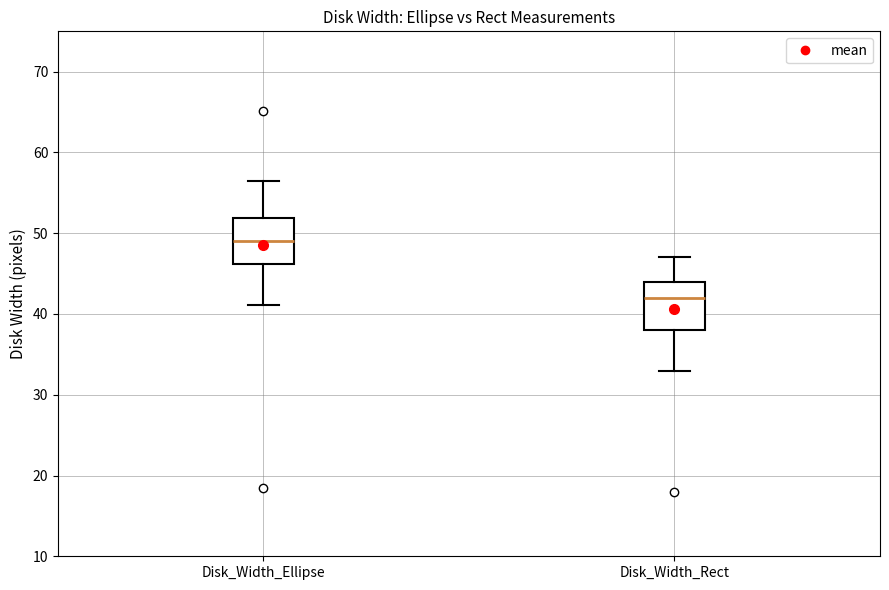

Reading left to right, transcribe this box plot: for each box, give where its median line is, the range the box spans, and where its two whiskers end, as read against the y-axis. The values are not printed on the chart, so give them approximately, as read against the axis.

Disk_Width_Ellipse: median 49, box 46 to 52, whiskers 41 to 56
Disk_Width_Rect: median 42, box 38 to 44, whiskers 33 to 47